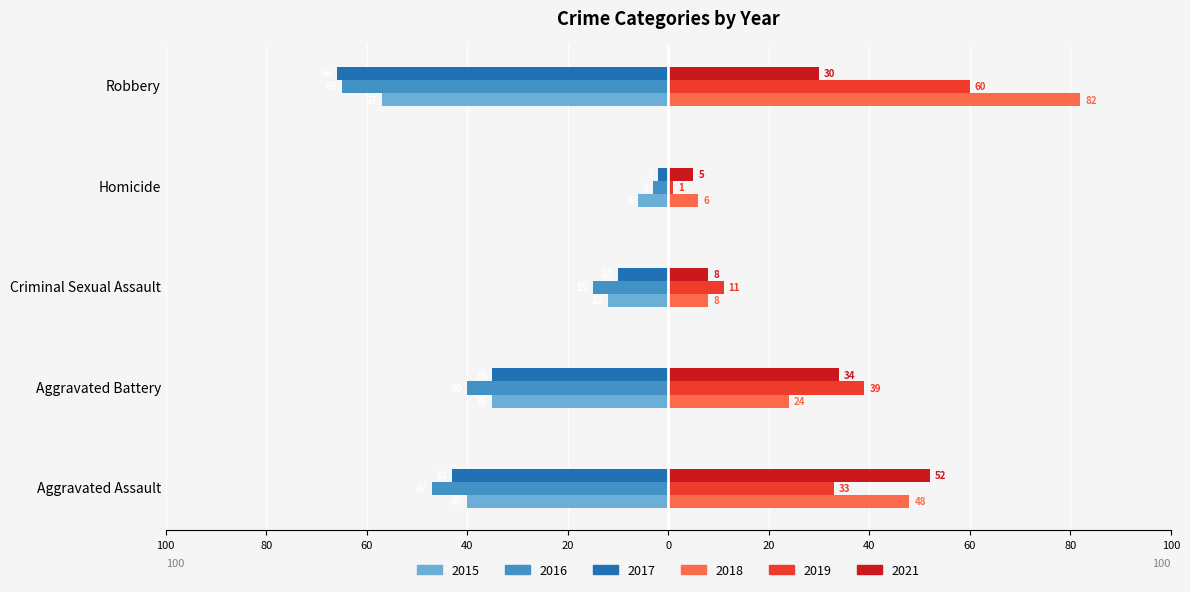

What are all the series names shown in the legend?

2015, 2016, 2017, 2018, 2019, 2021